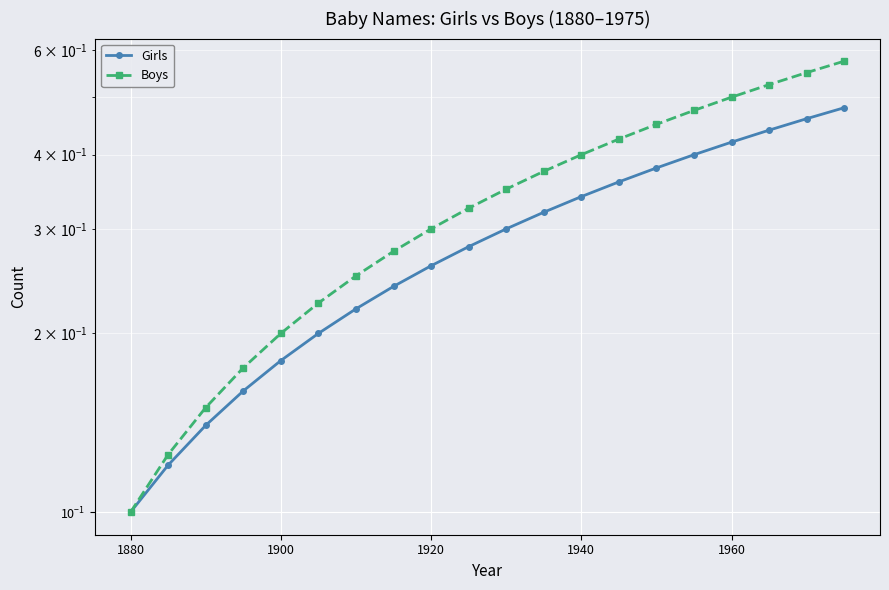

Which series has the largest range (max minus min)?

Boys